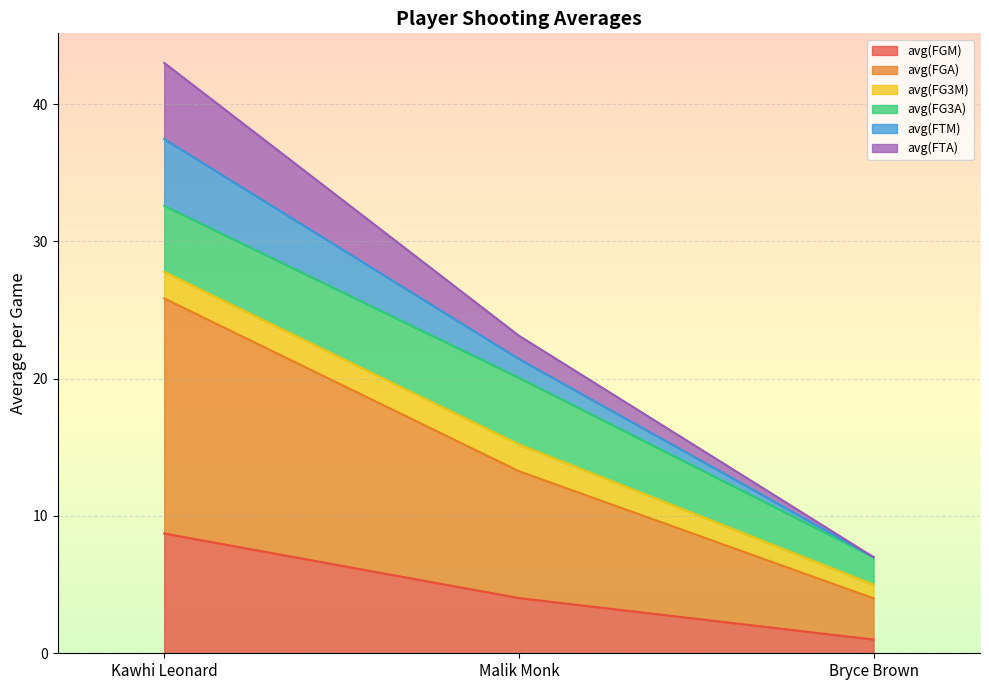

At which category is the sum across all series the highest?

Kawhi Leonard